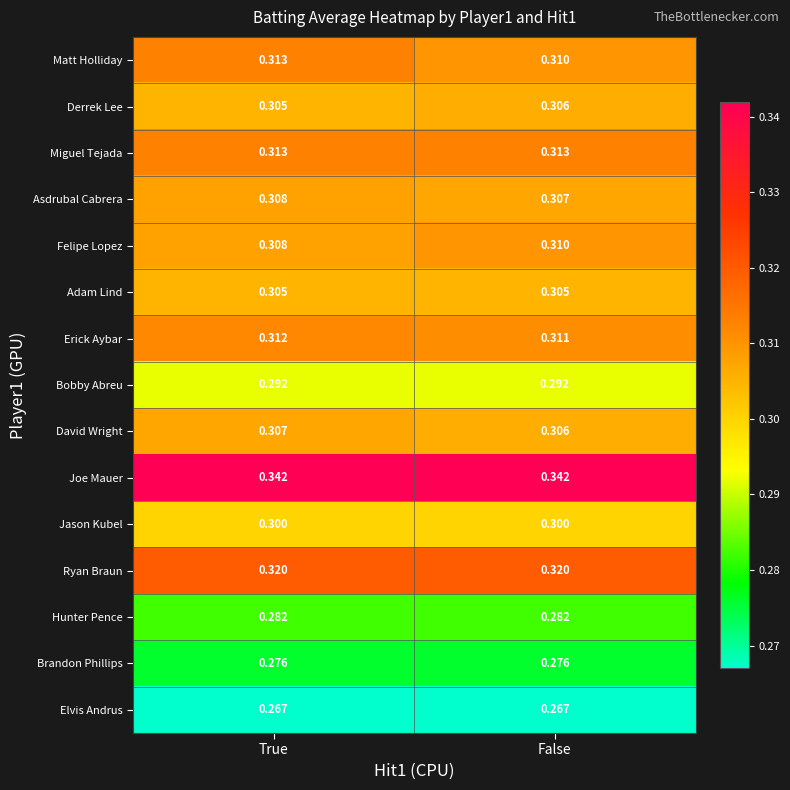

Which series has the largest total across all categories?

Joe Mauer